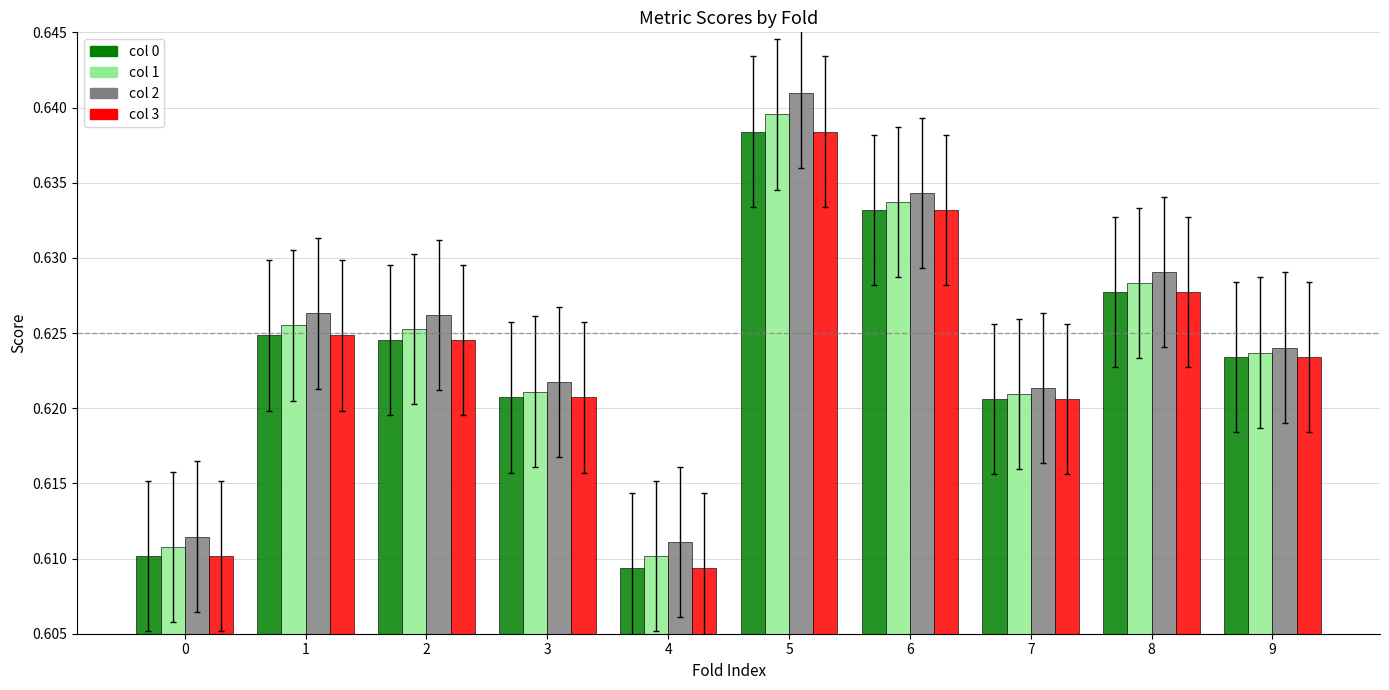

What is the total value across all series at 4?

2.4